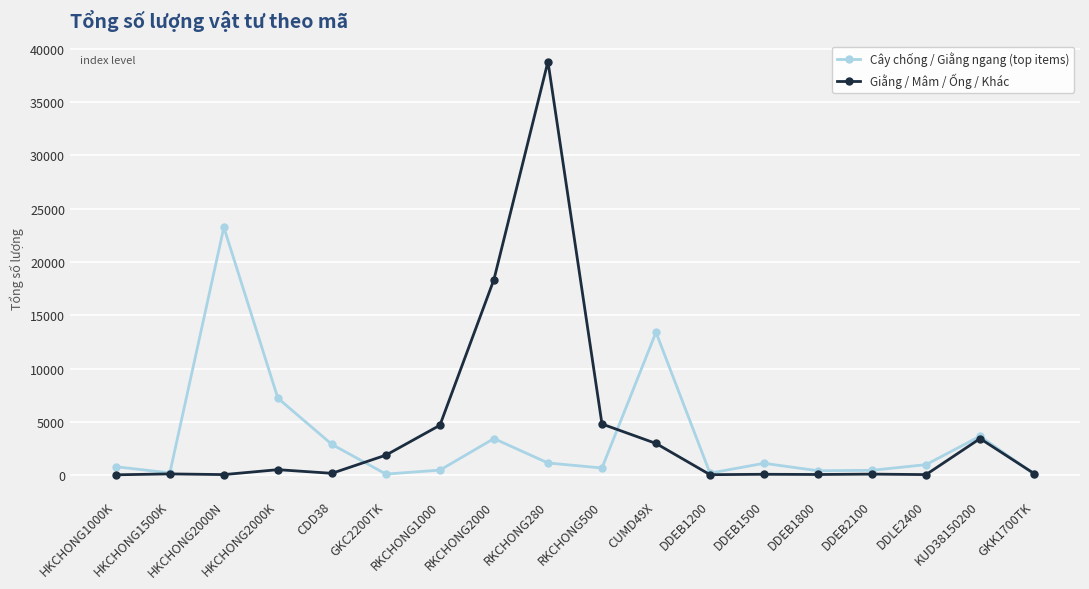

Count the number of categories in the chart.

18